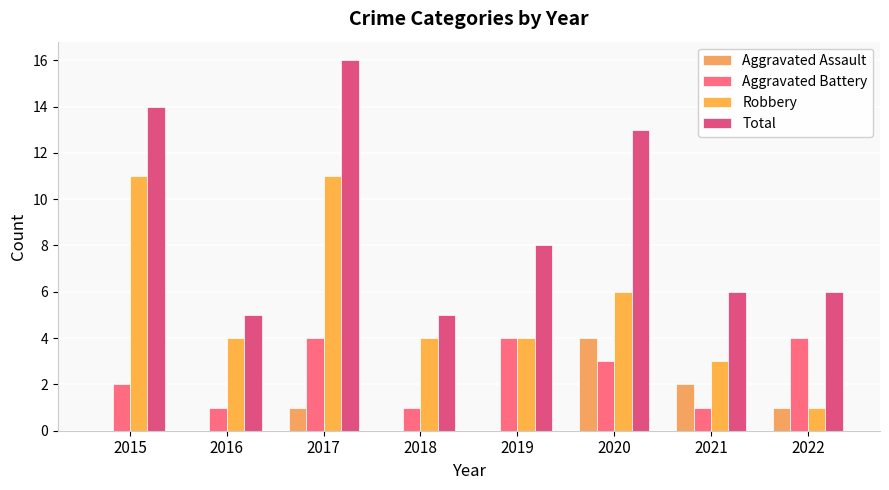

The value of Aggravated Assault at 2019 is -3. True or false?

False